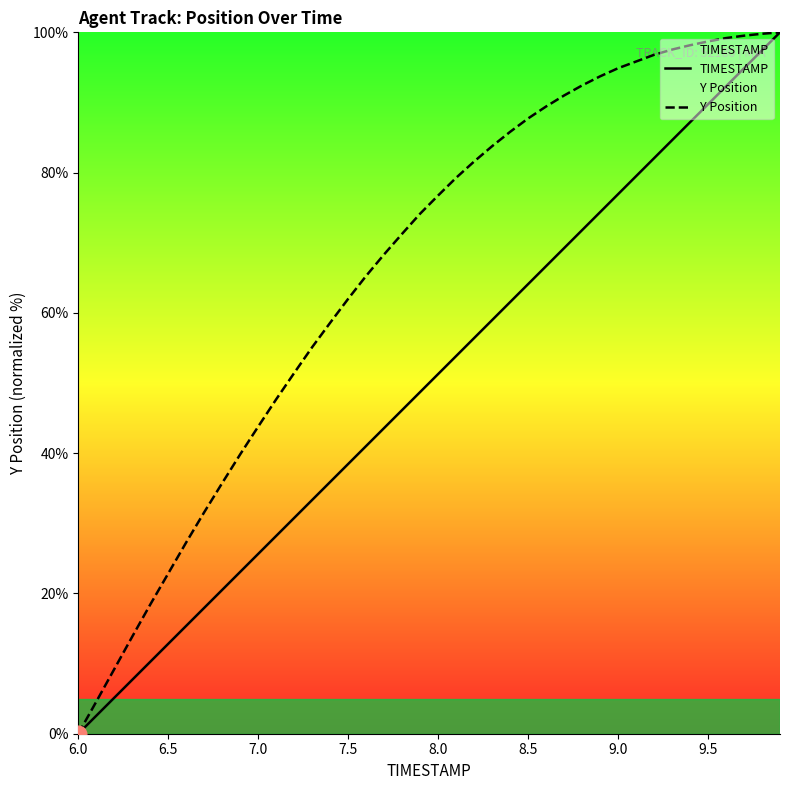

Rank the series at 6.0 from highest to lowest value.

TIMESTAMP, Y Position